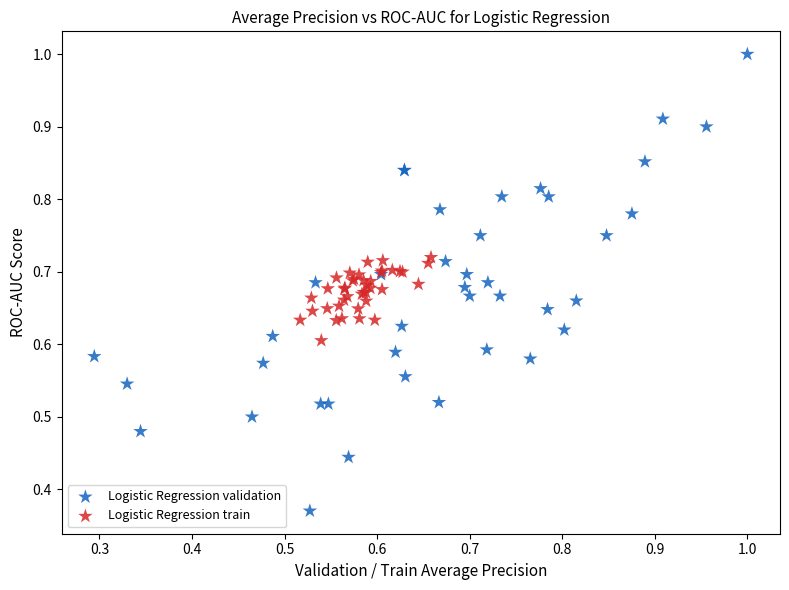

Which series reaches the minimum Y coordinate?

Logistic Regression validation